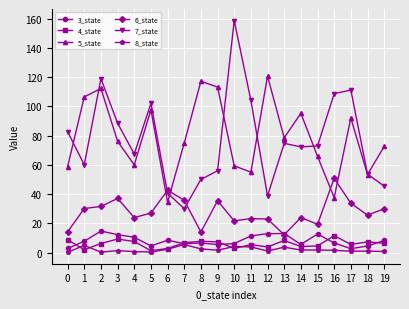

What is the value of the 4_state point at the 11th from the left?

2.9